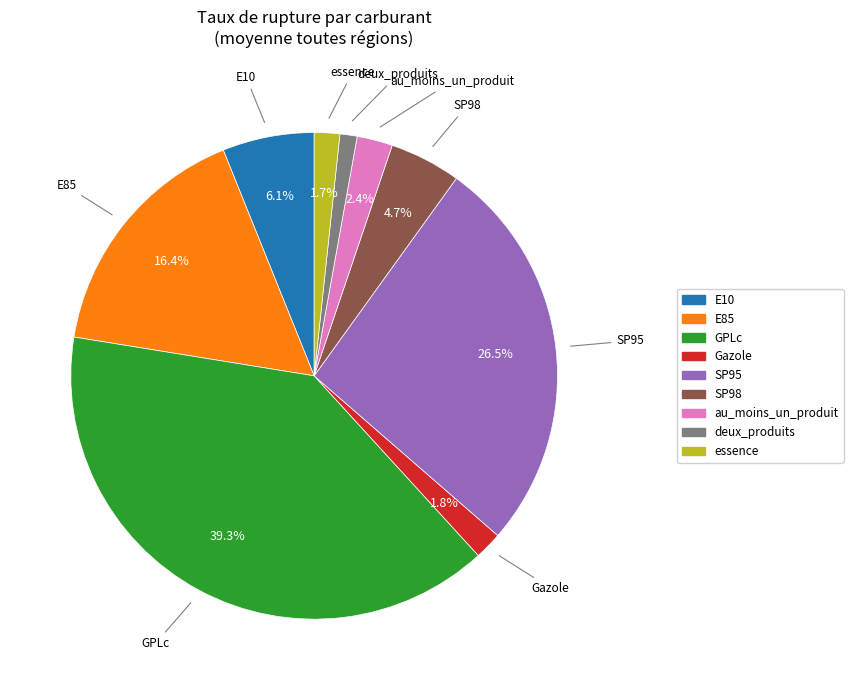

Do deux_produits and essence together represent more than half of the pie?

No